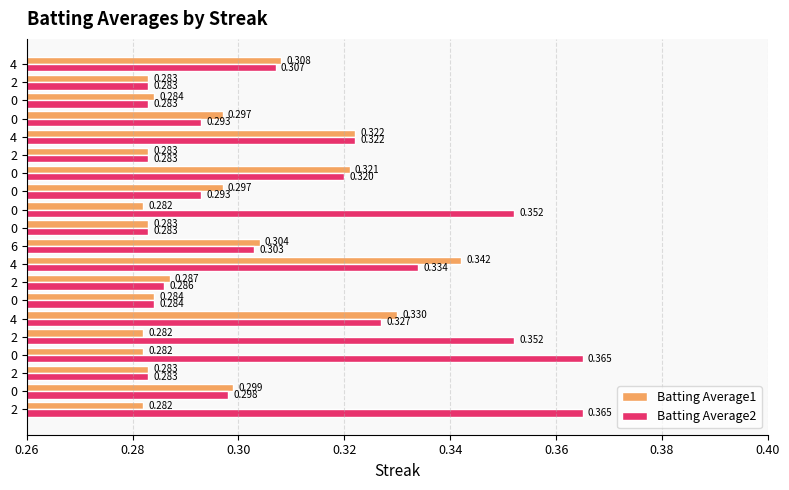

What are all the series names shown in the legend?

Batting Average1, Batting Average2